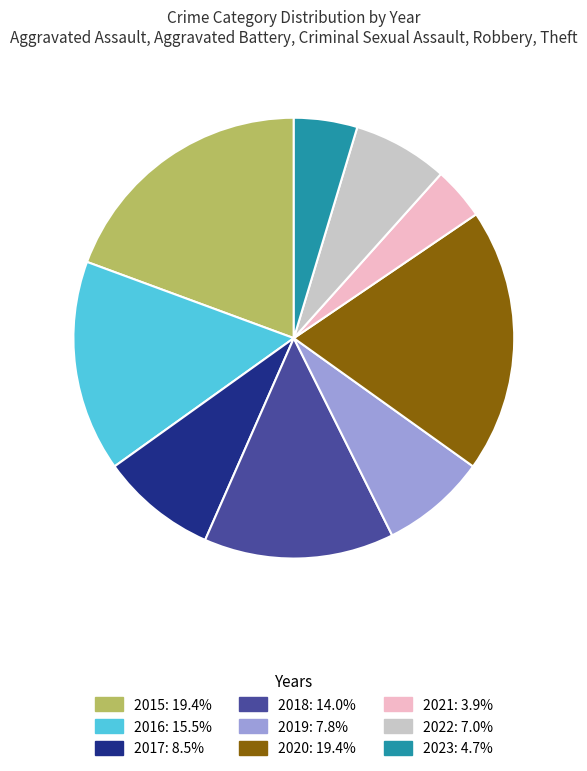

What is the smallest slice in the pie chart?

2021